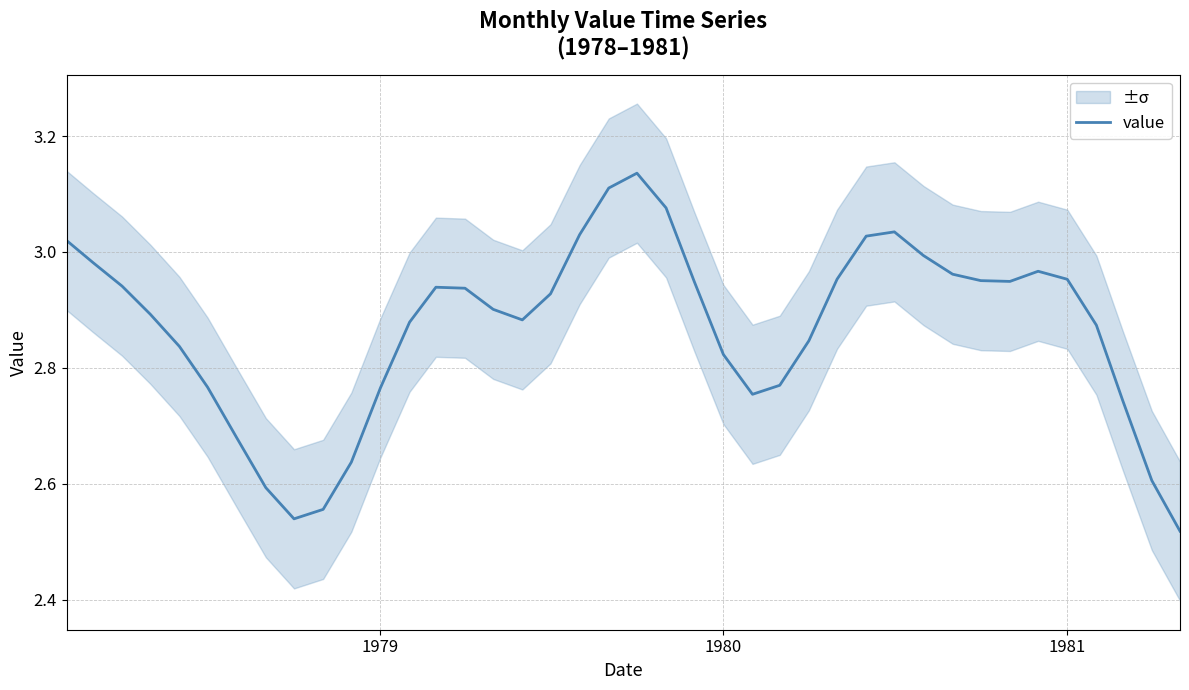

What is the difference between the second highest and second lowest values?

0.6